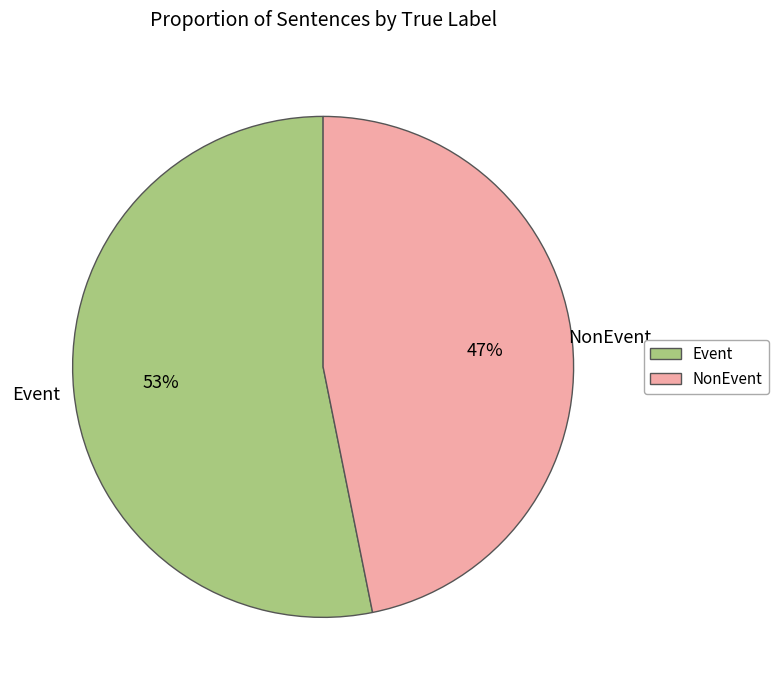

To the nearest percent, what is the combined percentage of Event and NonEvent?

100%